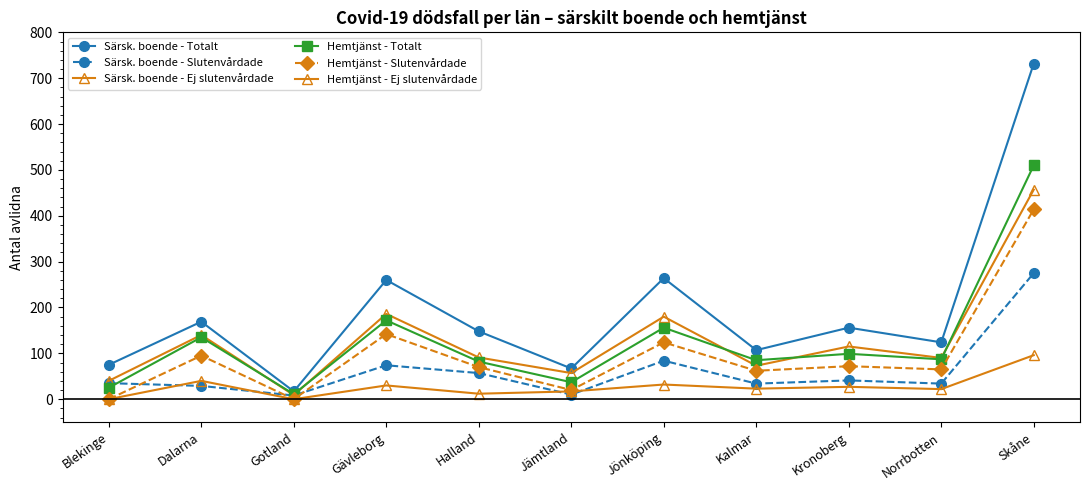

Does the chart have visible grid lines?

No